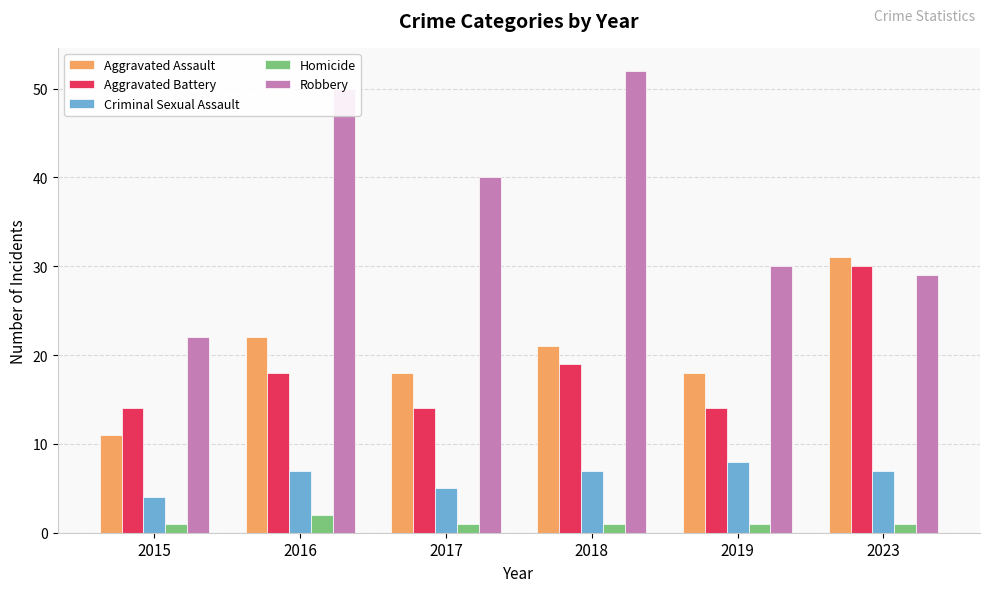

What is the difference between the highest and lowest values at 2018?

51